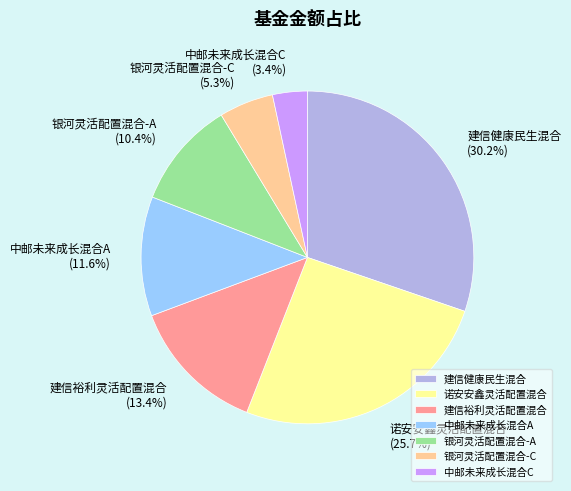

Which has a higher value, 建信健康民生混合 or 中邮未来成长混合A?

建信健康民生混合